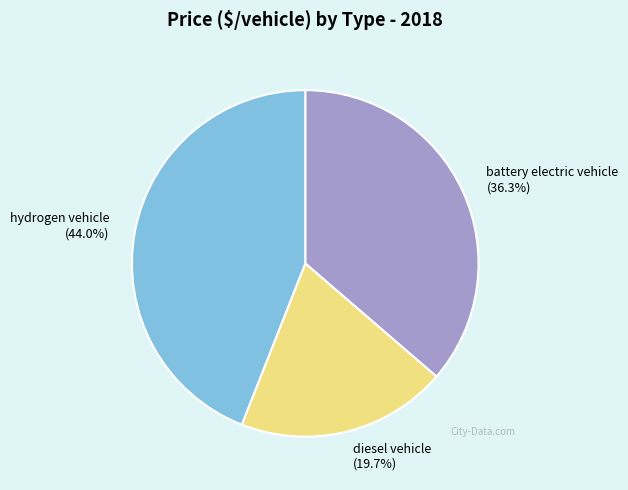

What is the smallest slice in the pie chart?

diesel vehicle